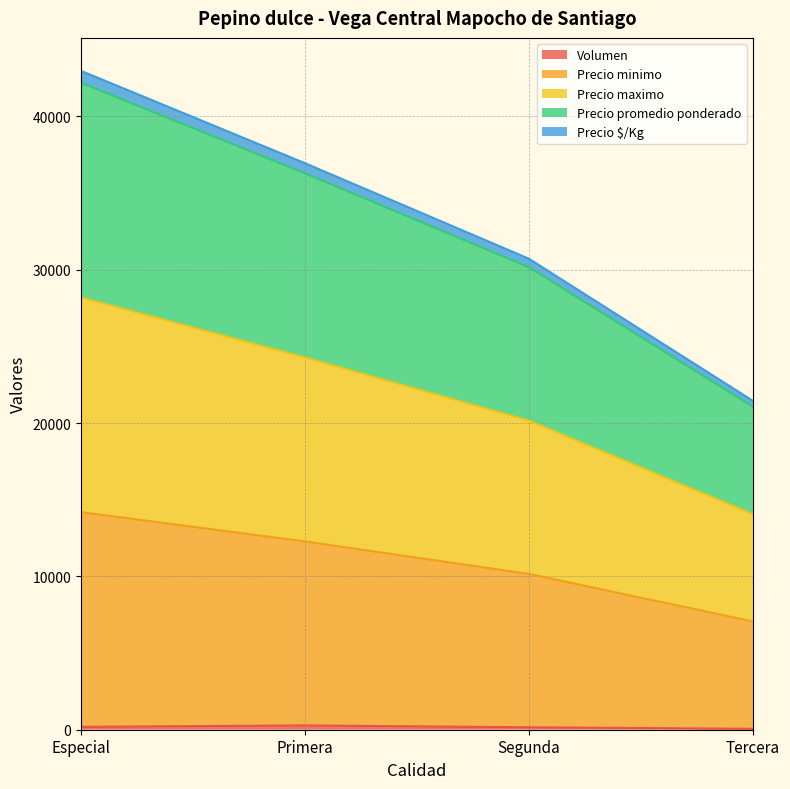

The Precio $/Kg series shows 8486 at Primera. True or false?

False